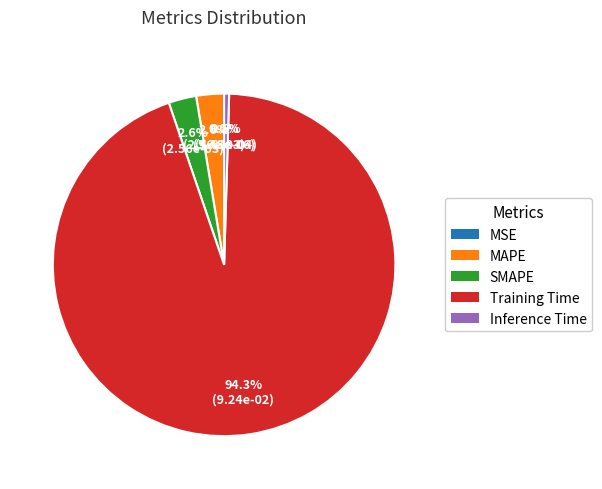

To the nearest percent, what is the average slice percentage?

20%